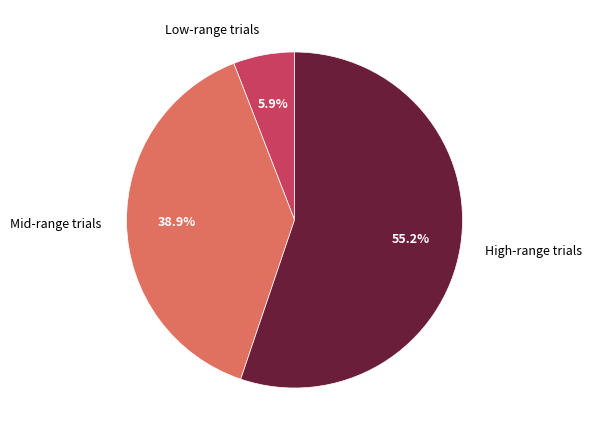

Rank the categories by value from highest to lowest.

High-range trials, Mid-range trials, Low-range trials